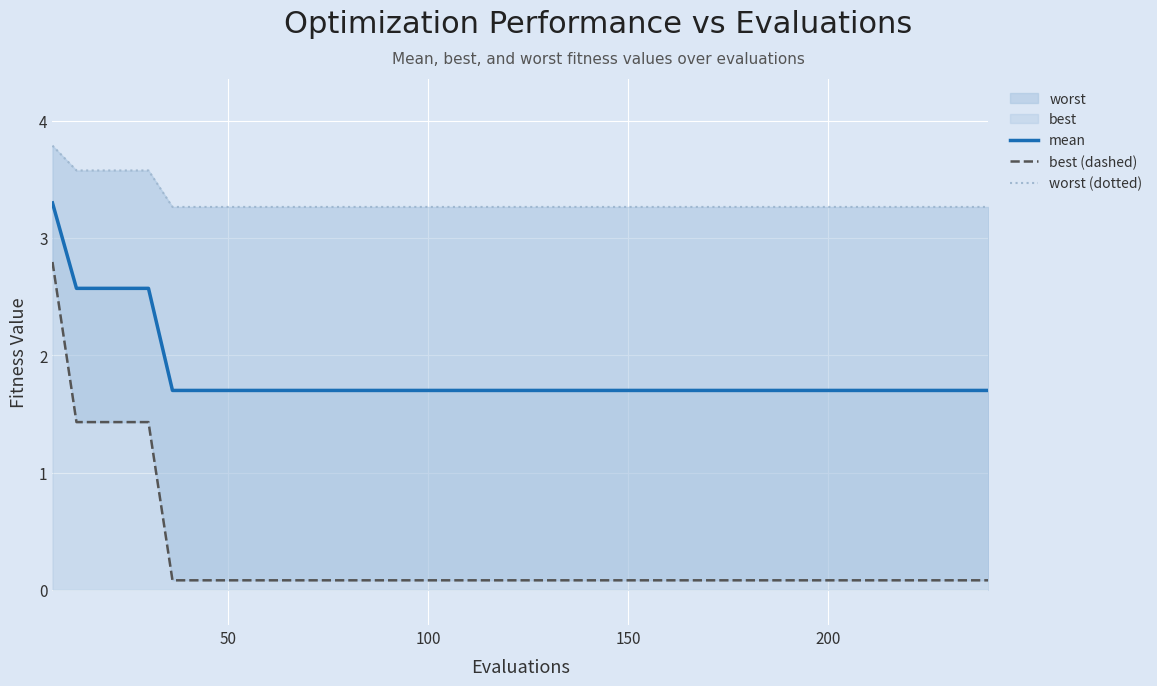

What is the maximum value for mean?

3.3